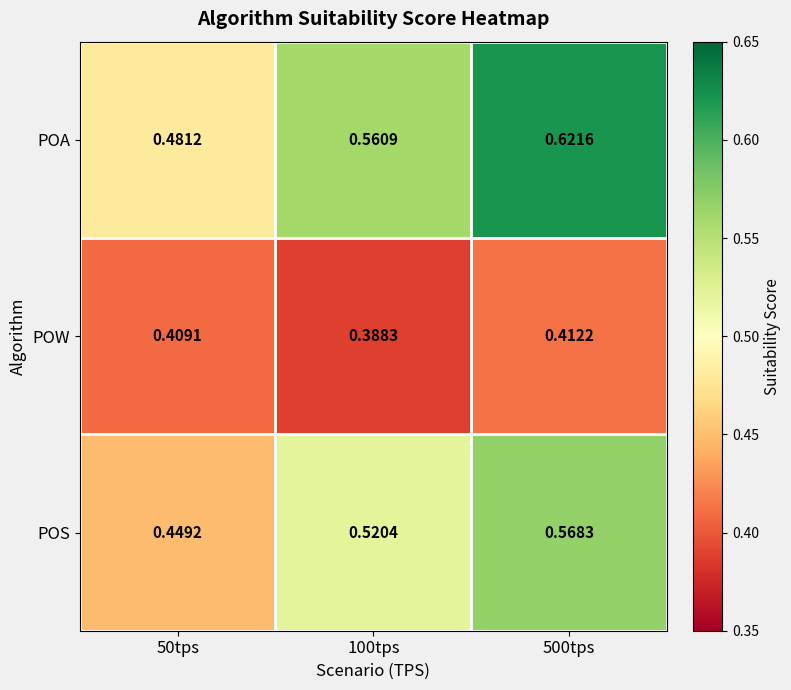

Which series has the widest spread of values?

POA